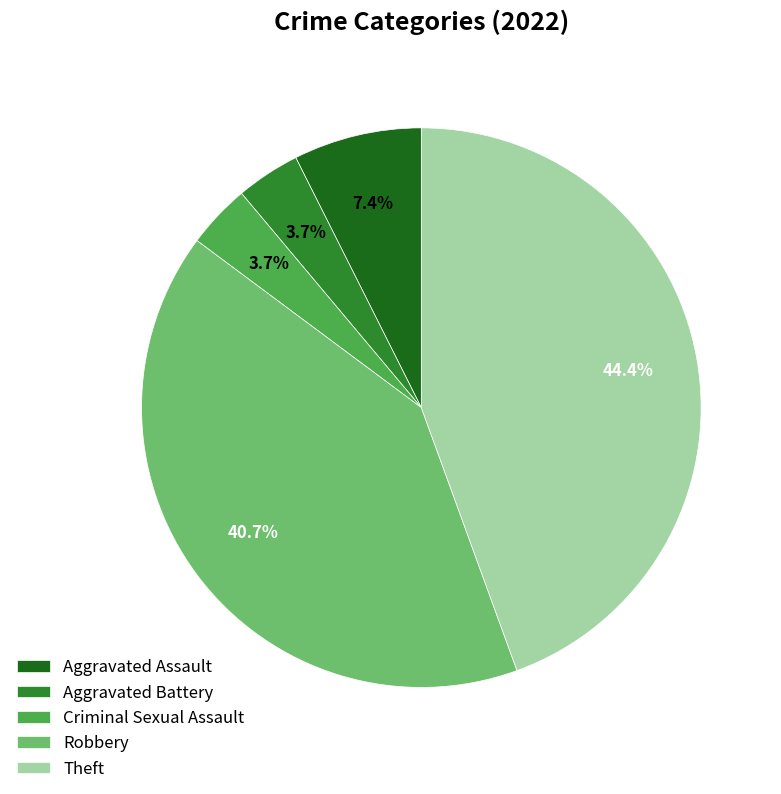

To the nearest percent, what is the difference between the largest and smallest slice percentages?

41%